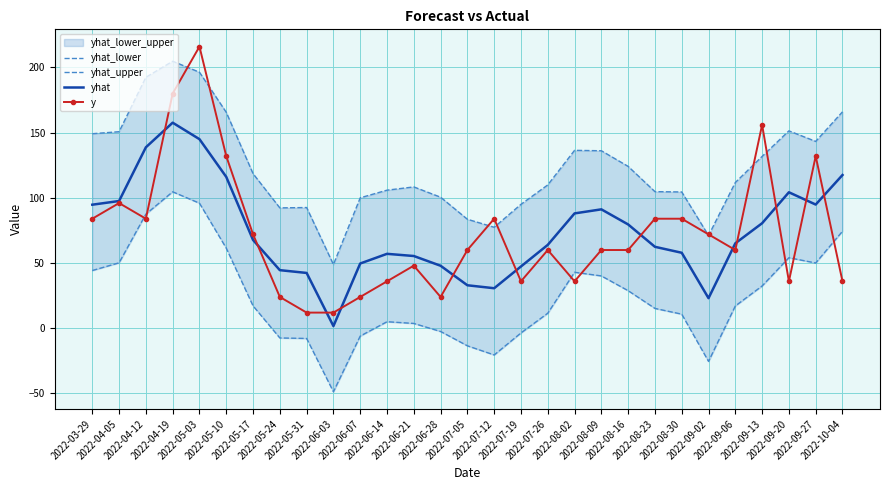

At which category does yhat_lower reach its first local peak?

2022-04-19